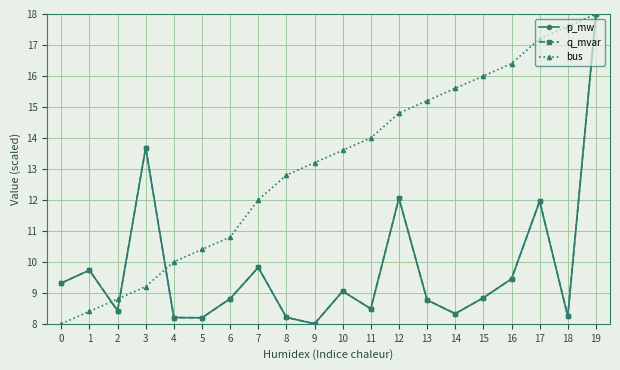

How many lines are shown in the chart?

3